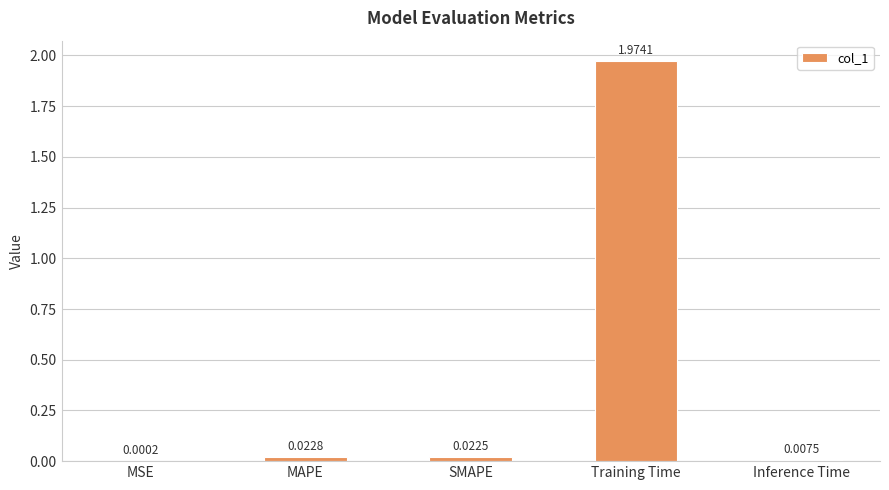

Which has a higher value, Inference Time or Training Time?

Training Time